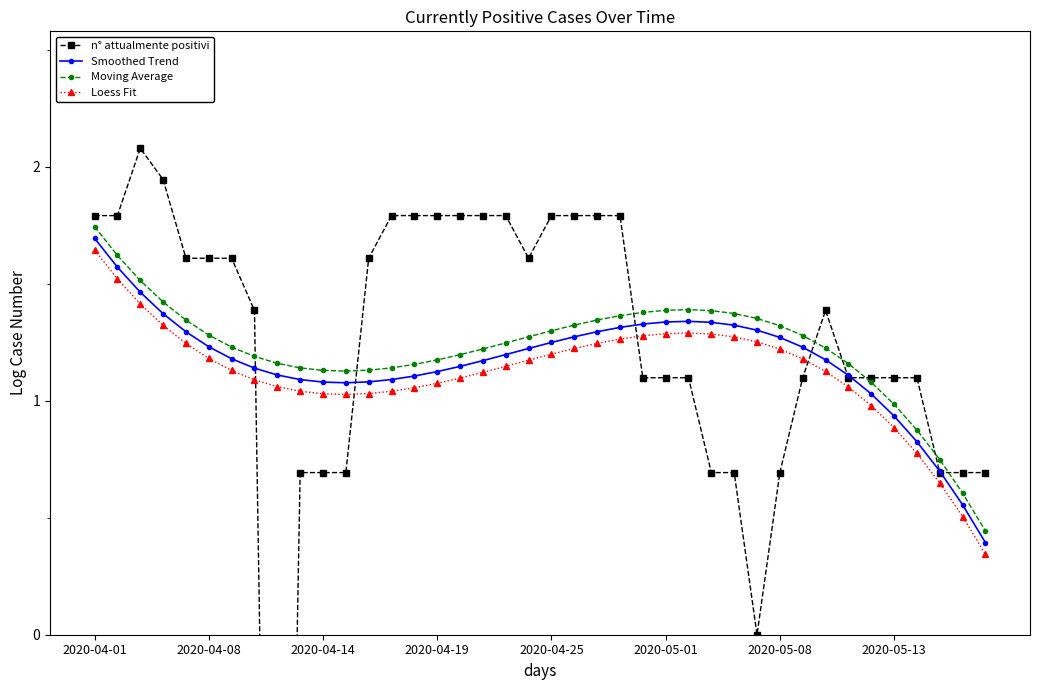

In Loess Fit, how many points are higher than both neighbors (excluding endpoints)?

1